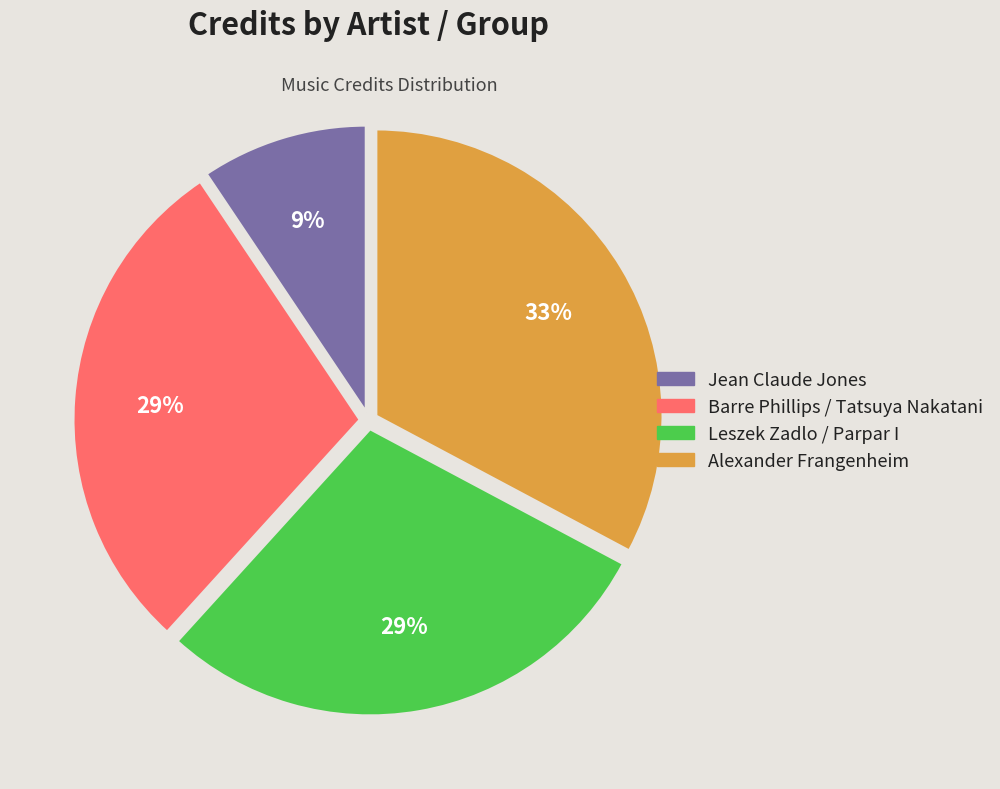

Combined, do Jean Claude Jones and Alexander Frangenheim account for over 50%?

No